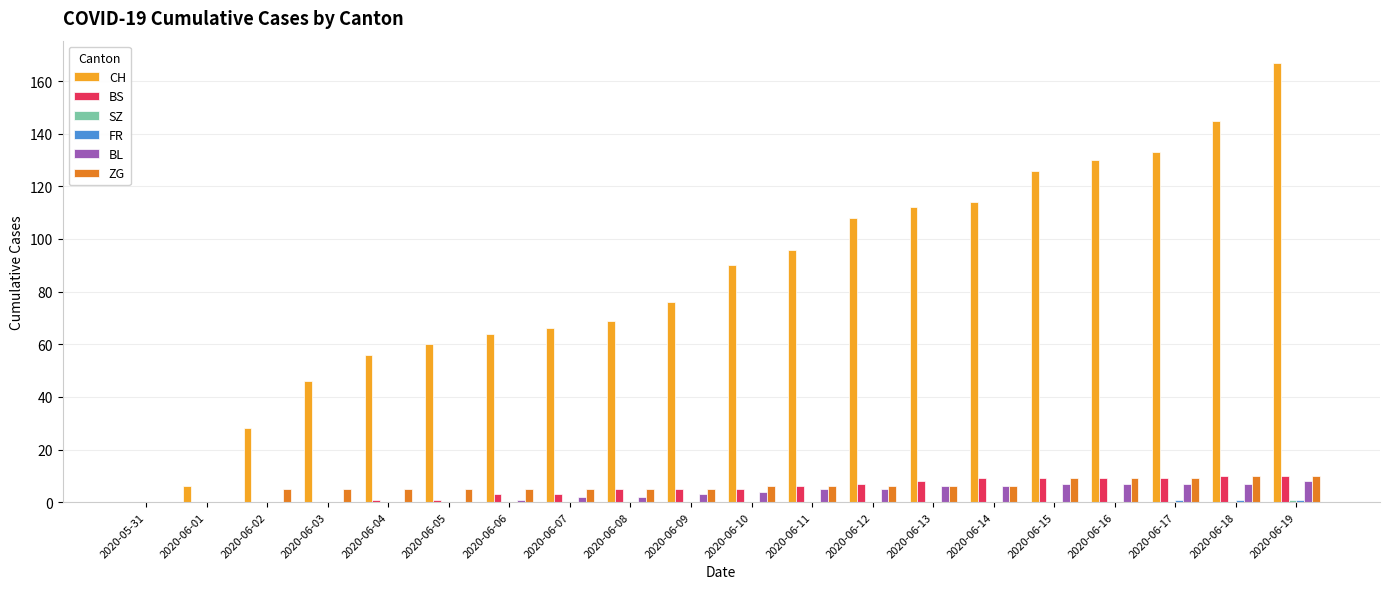

Does the chart contain stacked bars?

No